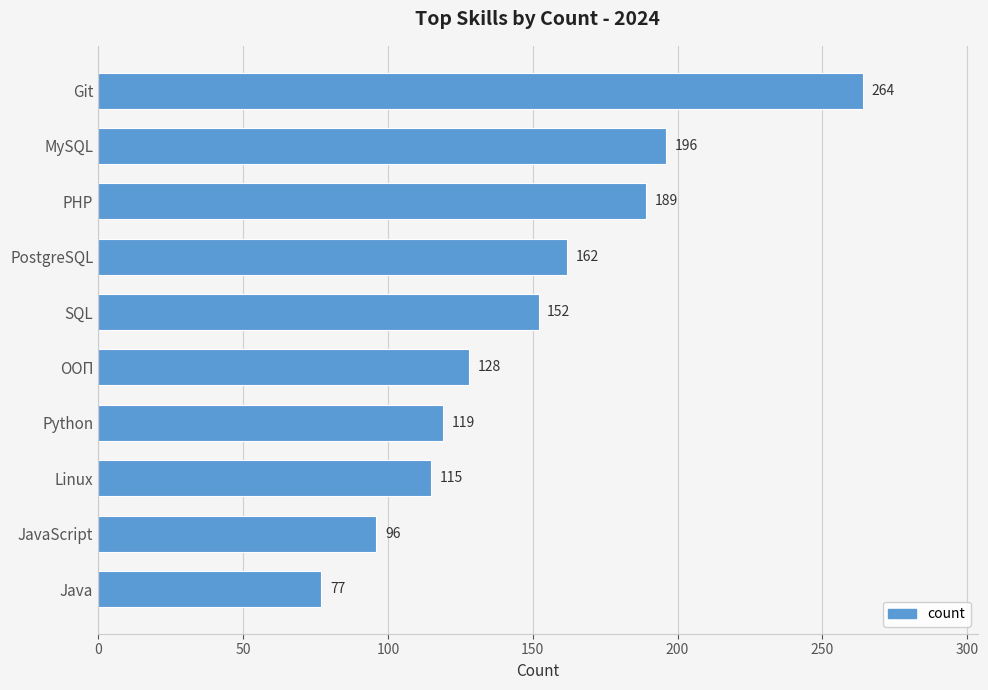

List the labels in order of value, largest first.

Git, MySQL, PHP, PostgreSQL, SQL, ООП, Python, Linux, JavaScript, Java